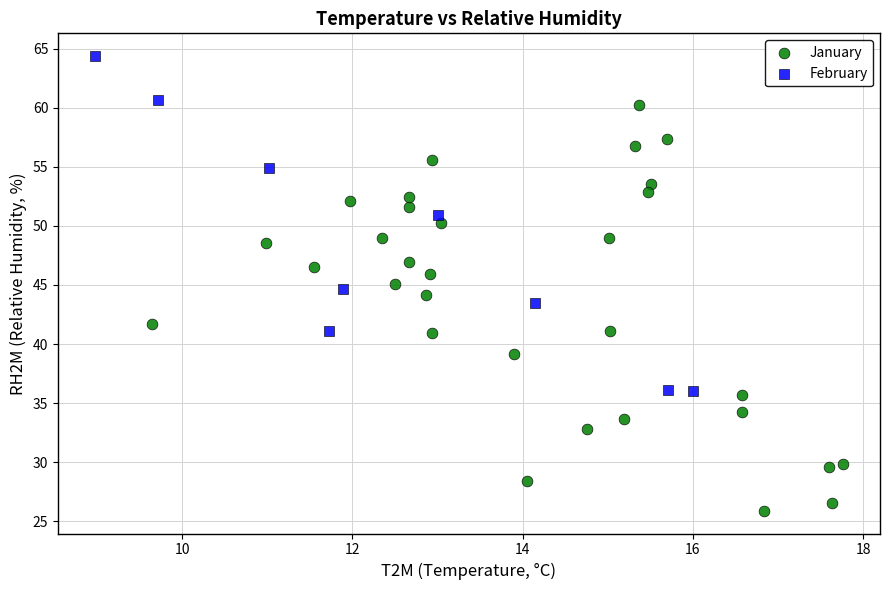

Which series reaches the minimum Y coordinate?

January